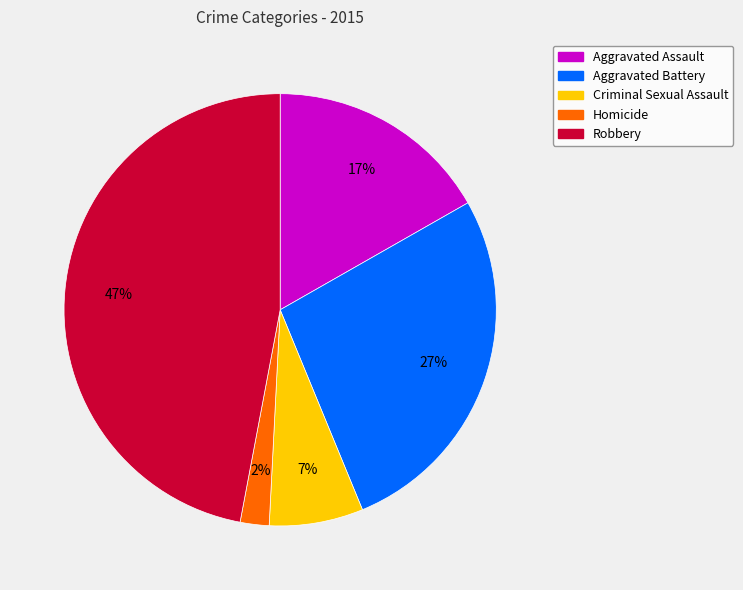

To the nearest percent, what is the difference between the largest and smallest slice percentages?

45%